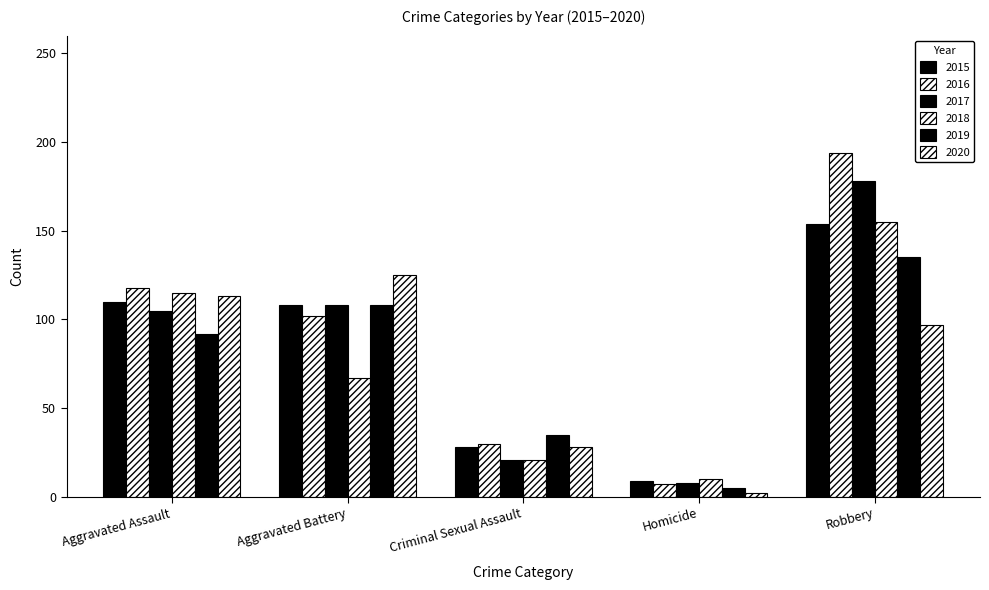

Reading left to right, extract all data points from this chart.

2015: 110	108	28	9	154
2016: 118	102	30	7	194
2017: 105	108	21	8	178
2018: 115	67	21	10	155
2019: 92	108	35	5	135
2020: 113	125	28	2	97